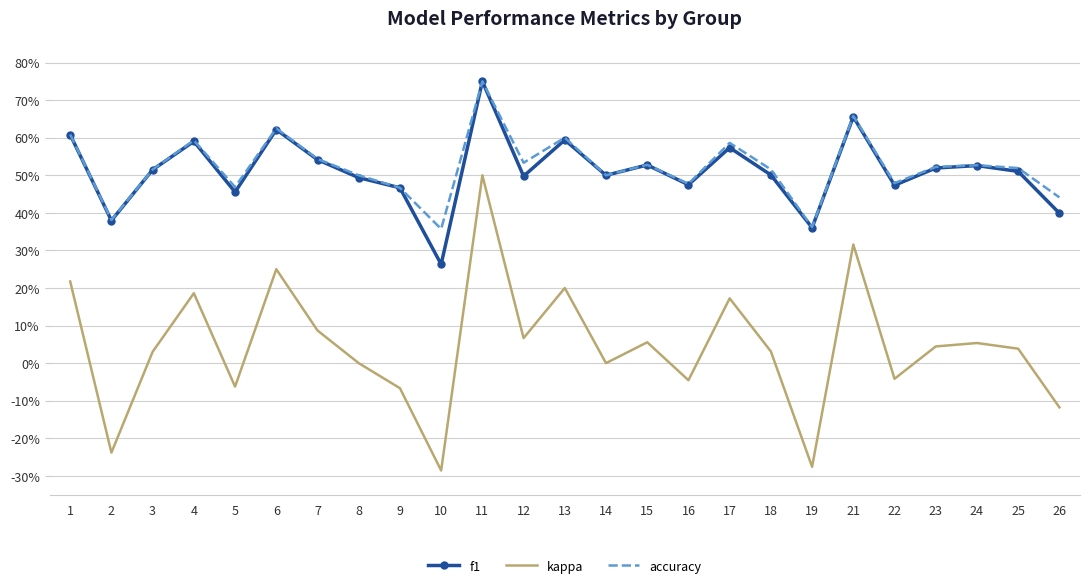

What are all the series names shown in the legend?

f1, kappa, accuracy